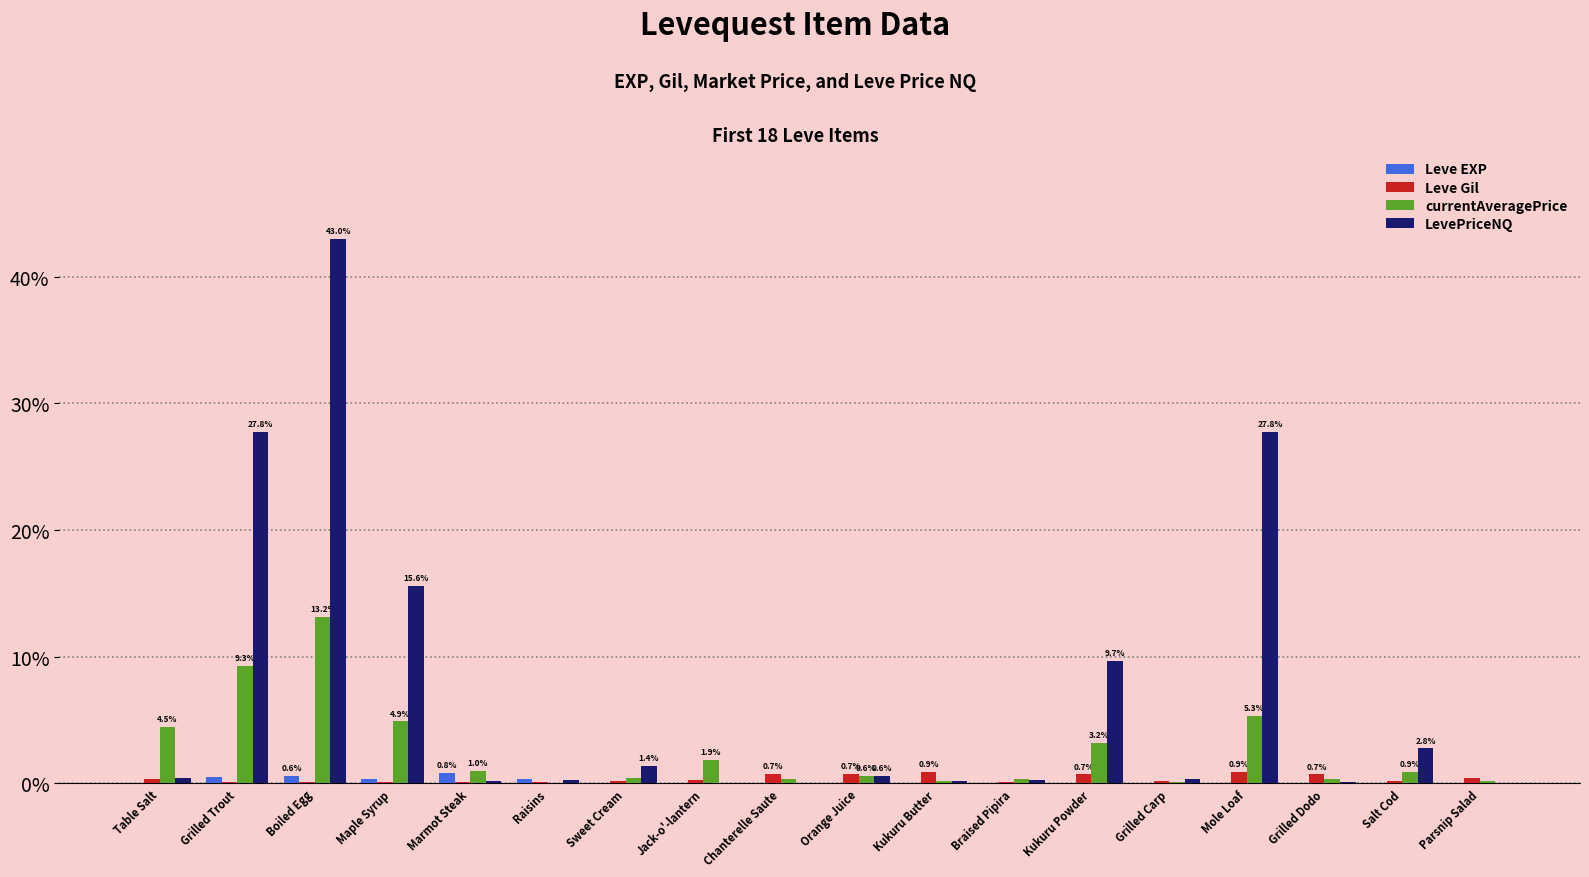

How many data points does each series have?

18